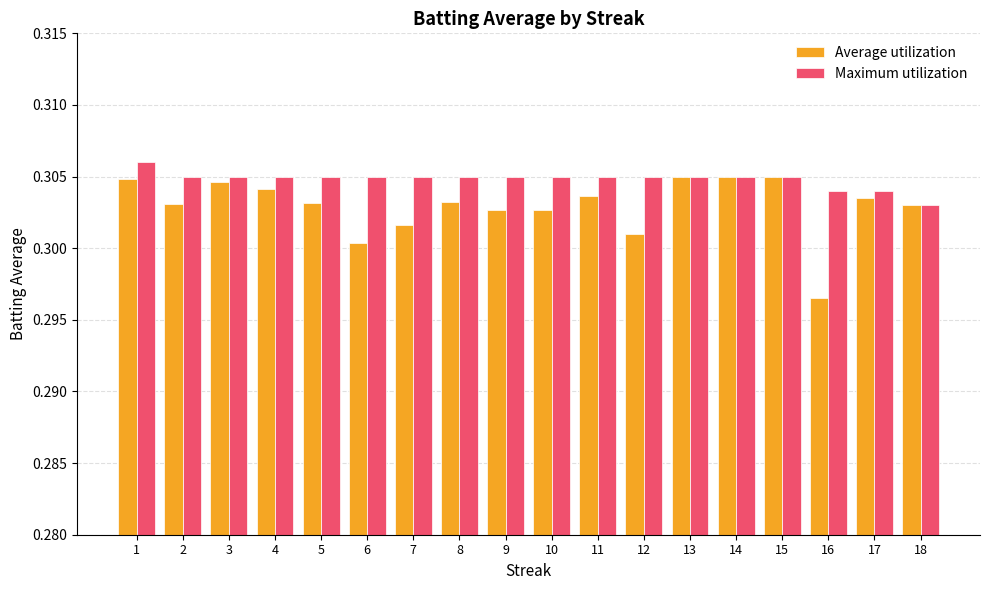

What are all the series names shown in the legend?

Average utilization, Maximum utilization